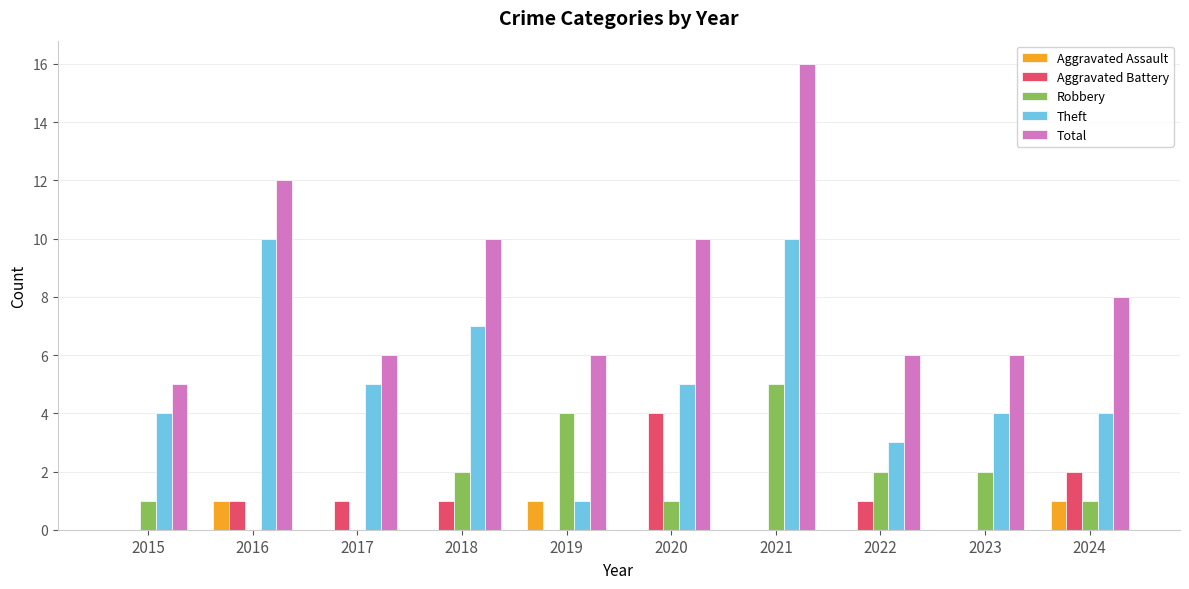

Which series has the widest spread of values?

Total